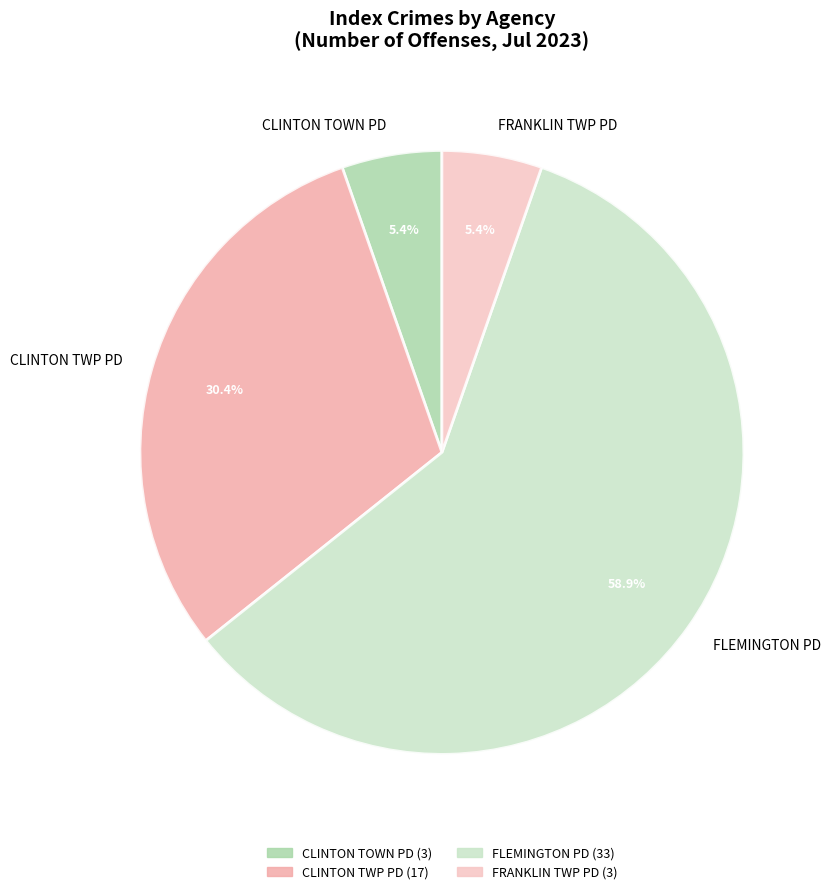

Is FLEMINGTON PD the majority of the pie?

Yes